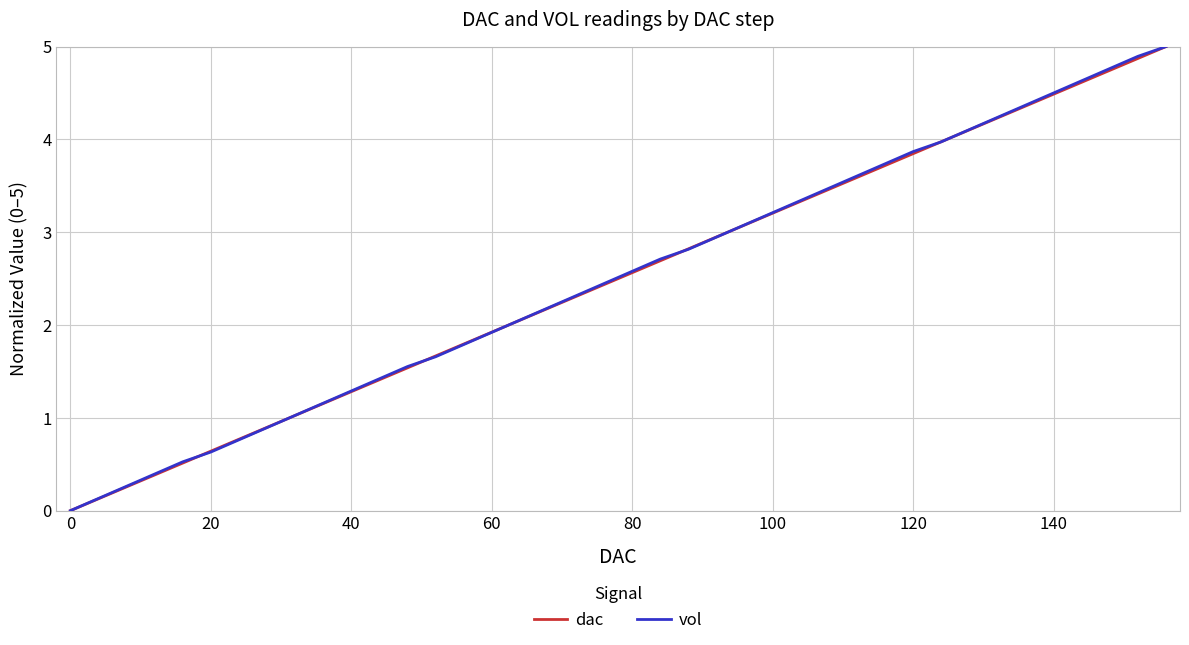

What is the maximum value for dac?

5.0